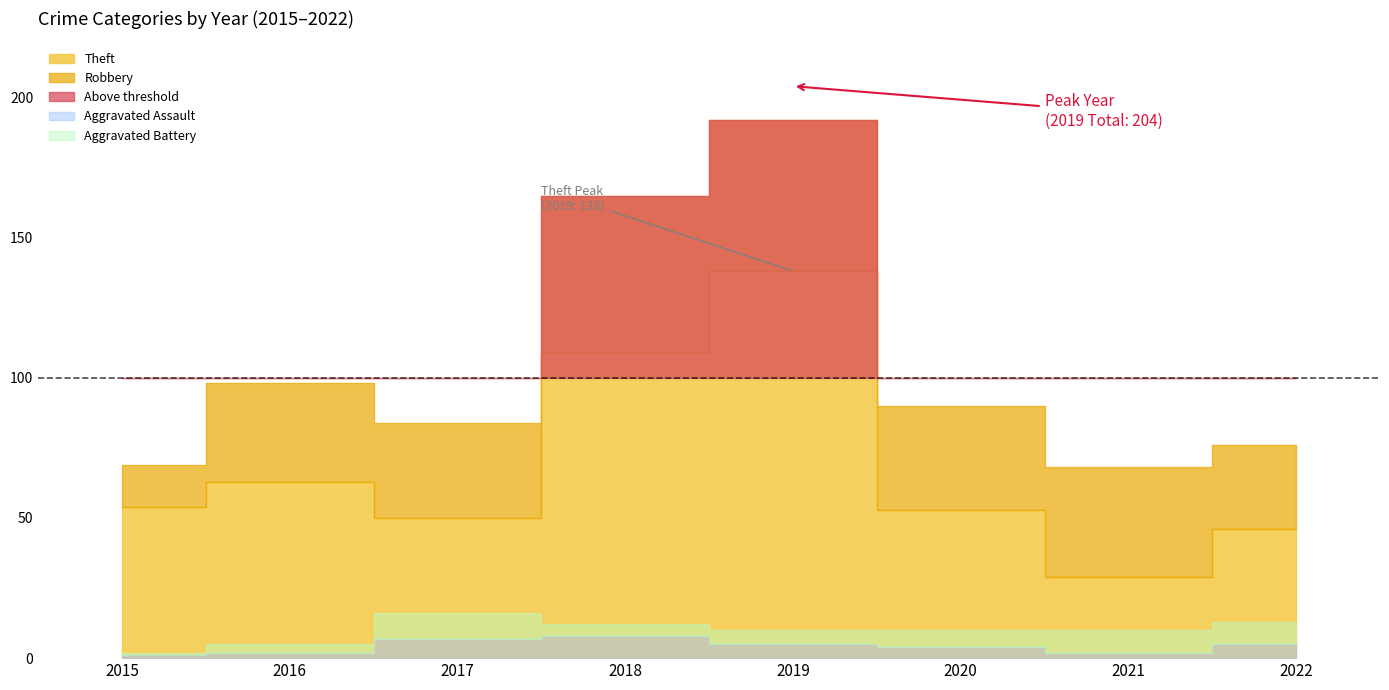

Reading left to right, list all the values displayed in this chart.

Aggravated Assault: 1	2	7	8	5	4	2	5
Aggravated Battery: 1	3	9	4	5	6	8	8
Robbery: 15	35	34	56	54	37	39	30
Theft: 54	63	50	109	138	53	29	46
Criminal Sexual Assault: 2	0	1	1	1	0	1	2
Total: 73	103	101	178	204	100	79	92